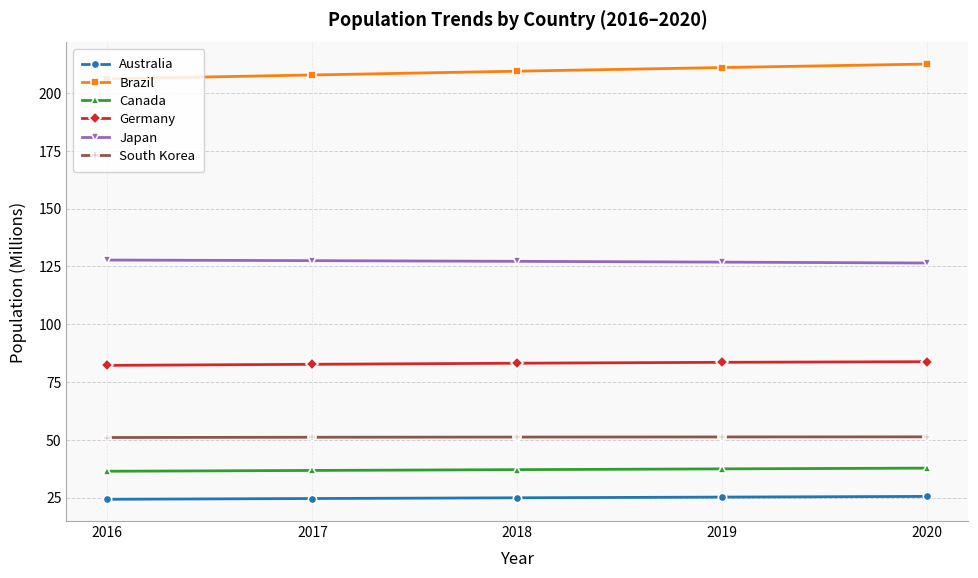

True or false: Canada and Germany intersect in this chart.

False